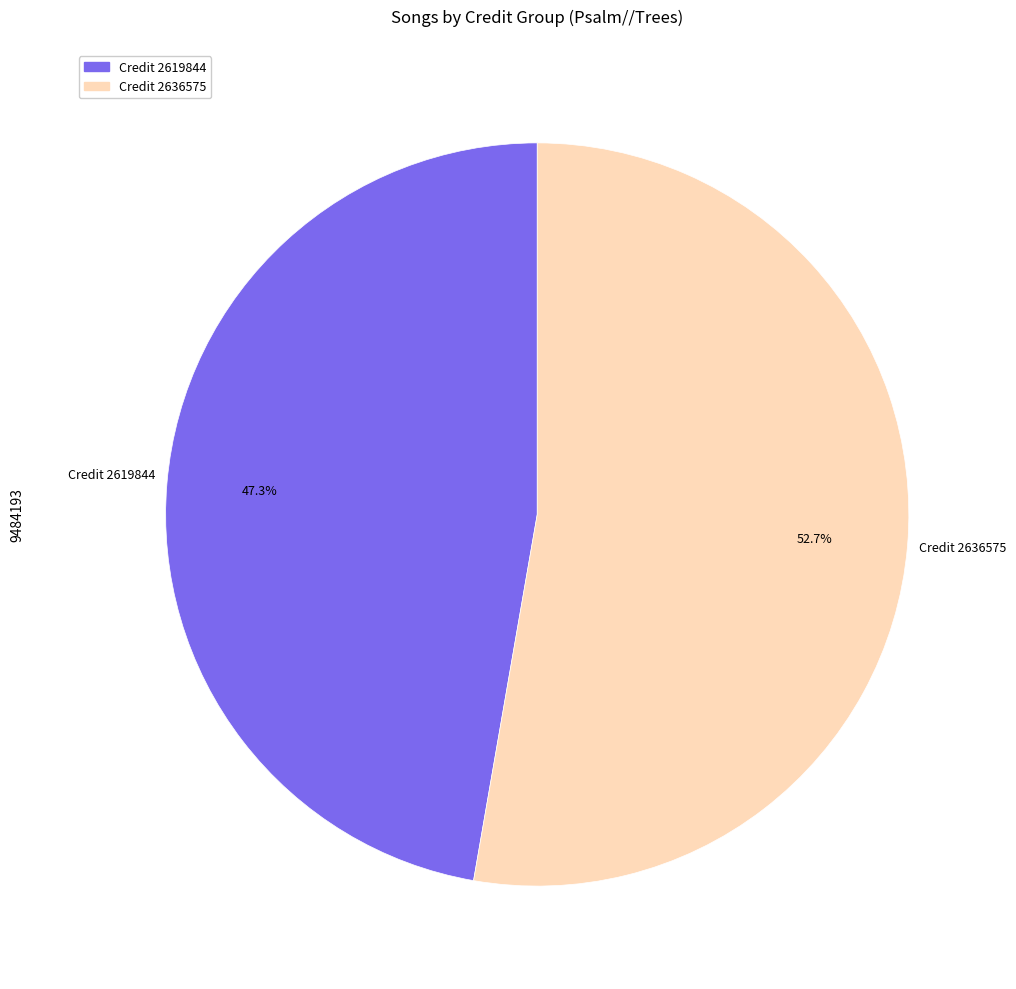

How much of the chart is everything except Credit 2636575?

47.3%